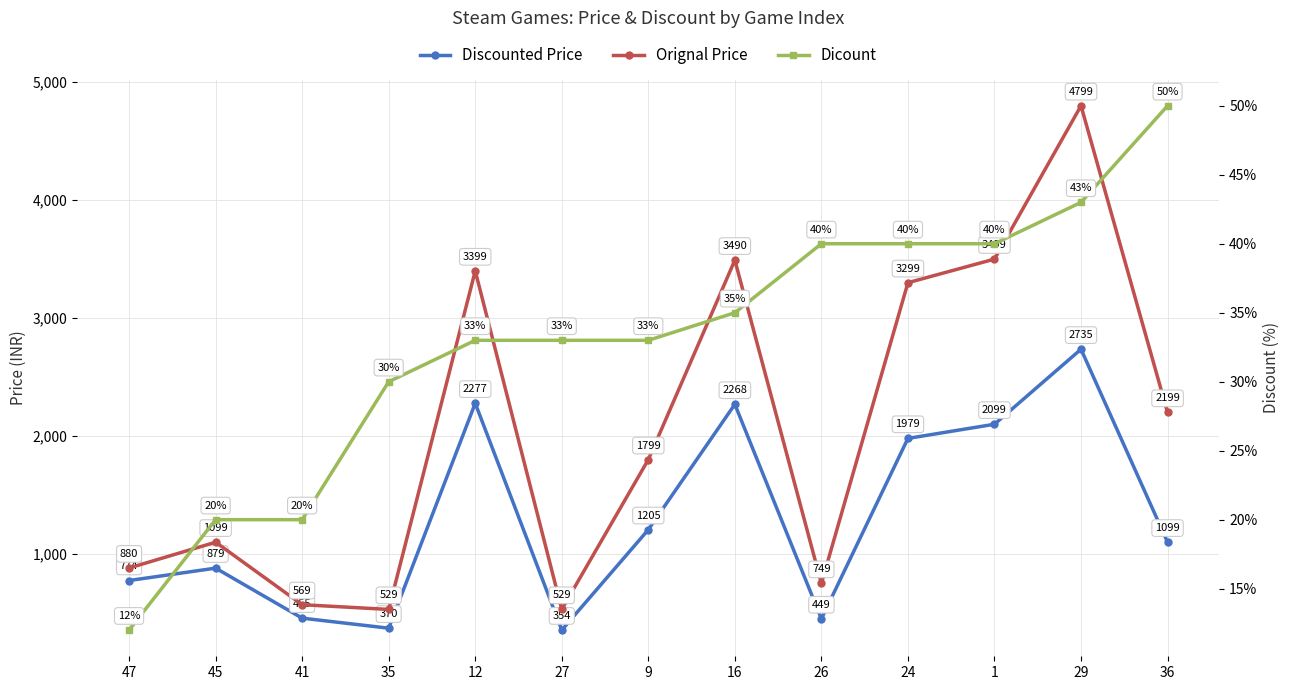

How many series are shown in this chart?

3